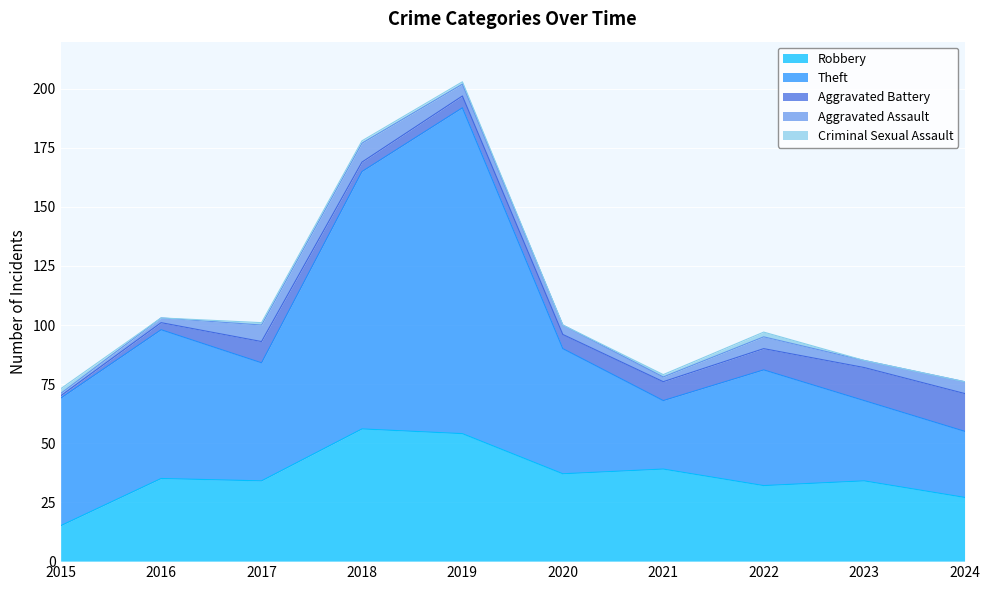

Does the chart display data point markers on the line(s)?

No